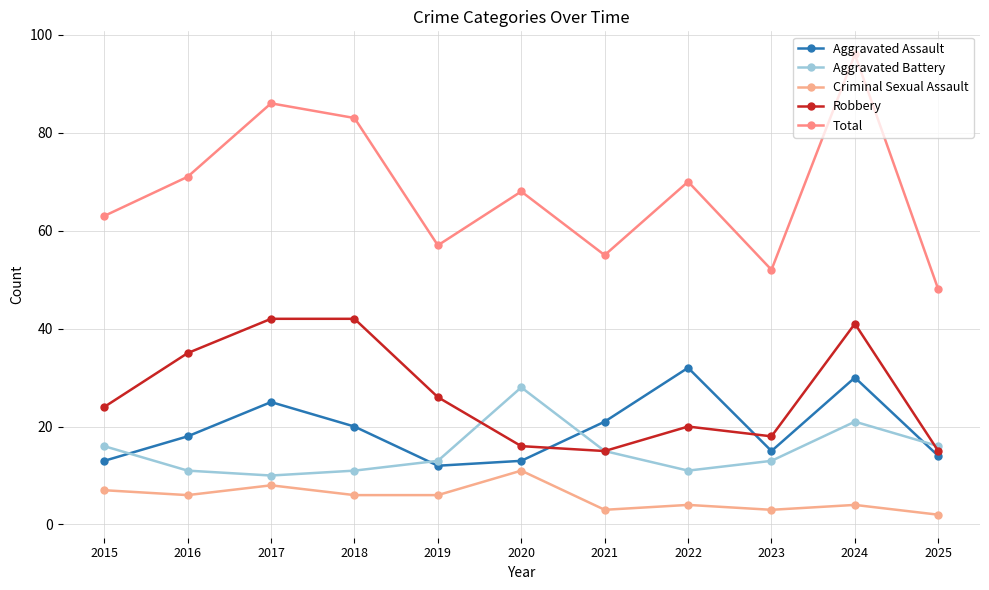

Reading right to left, list all the values displayed in this chart.

Aggravated Assault: 14	30	15	32	21	13	12	20	25	18	13
Aggravated Battery: 16	21	13	11	15	28	13	11	10	11	16
Criminal Sexual Assault: 2	4	3	4	3	11	6	6	8	6	7
Robbery: 15	41	18	20	15	16	26	42	42	35	24
Total: 48	96	52	70	55	68	57	83	86	71	63